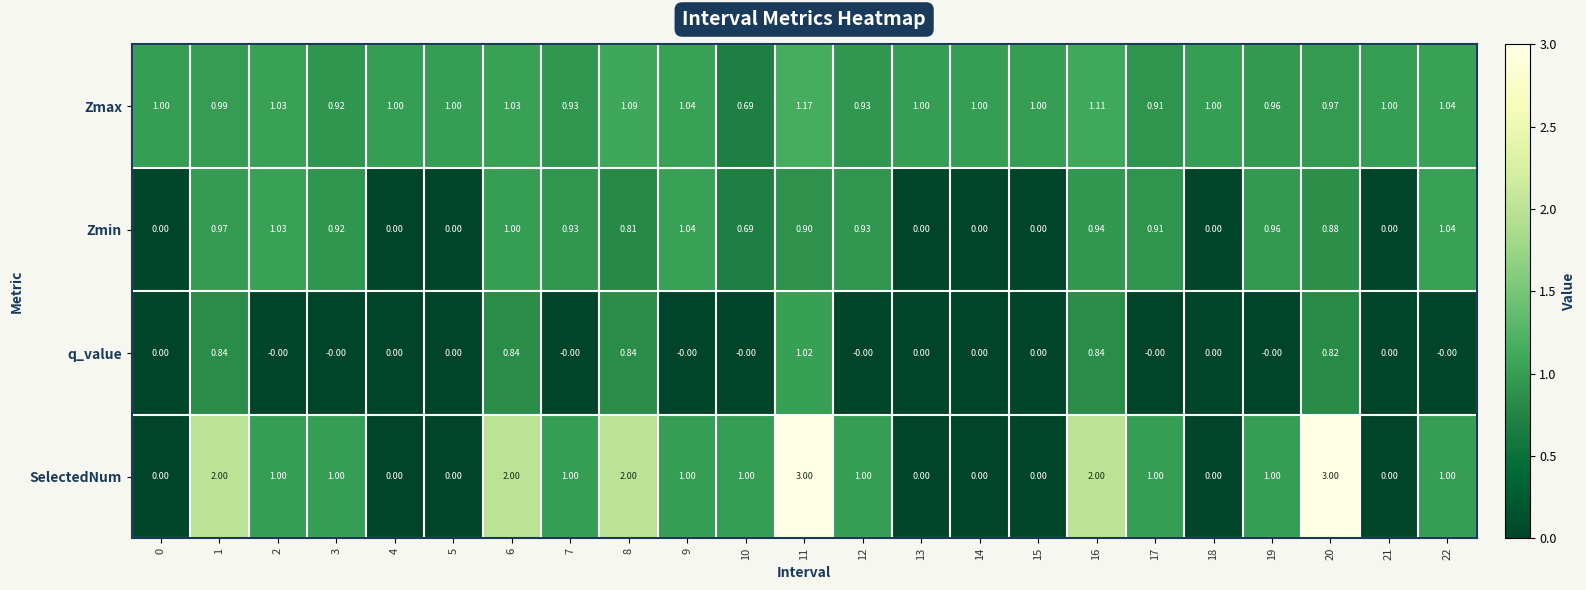

Which series has the largest range (max minus min)?

SelectedNum